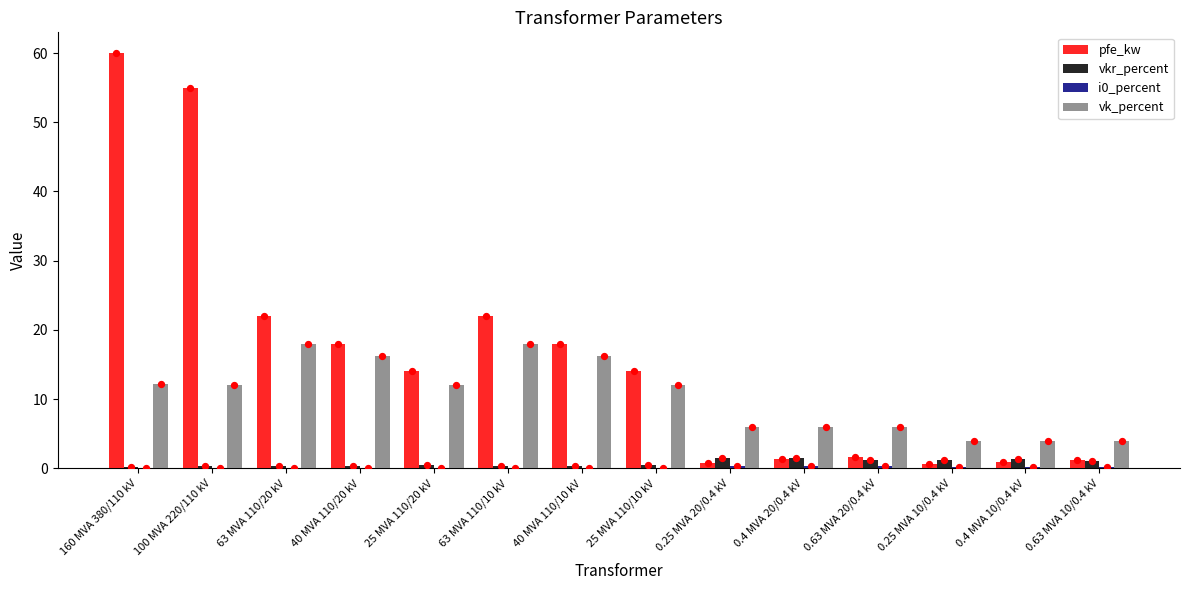

What is the total value across all series at 63 MVA 110/10 kV?

40.4